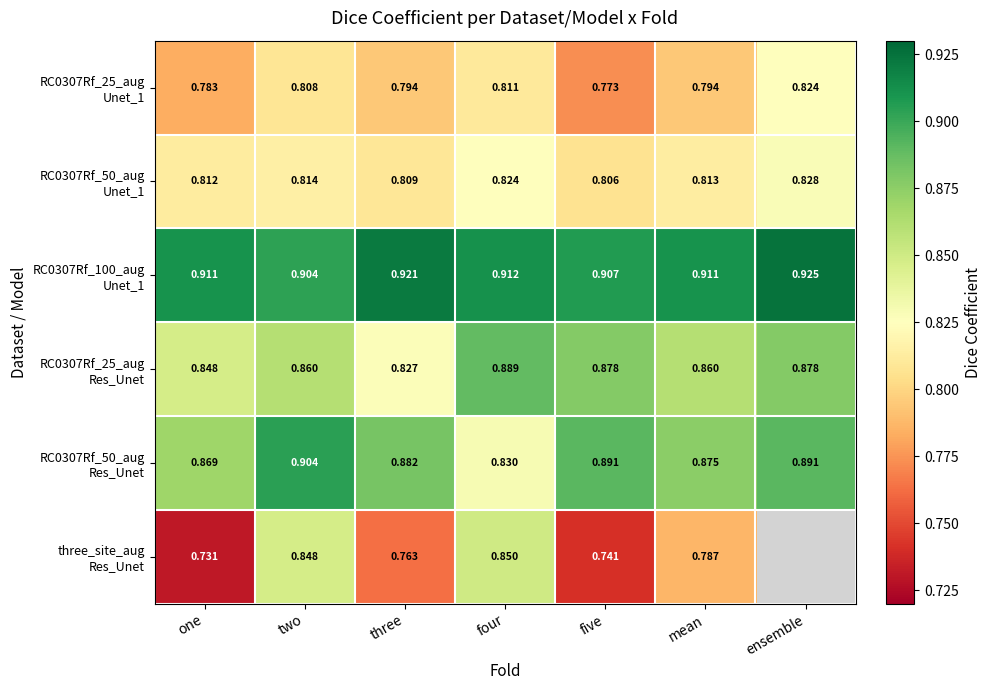

Is it true that RC0307Rf_50_aug Res_Unet equals 0.8 at four?

True